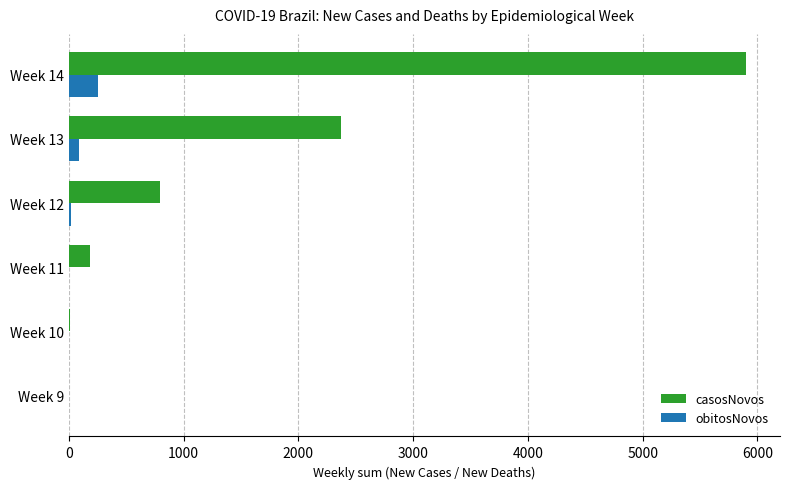

Which series has the widest spread of values?

casosNovos